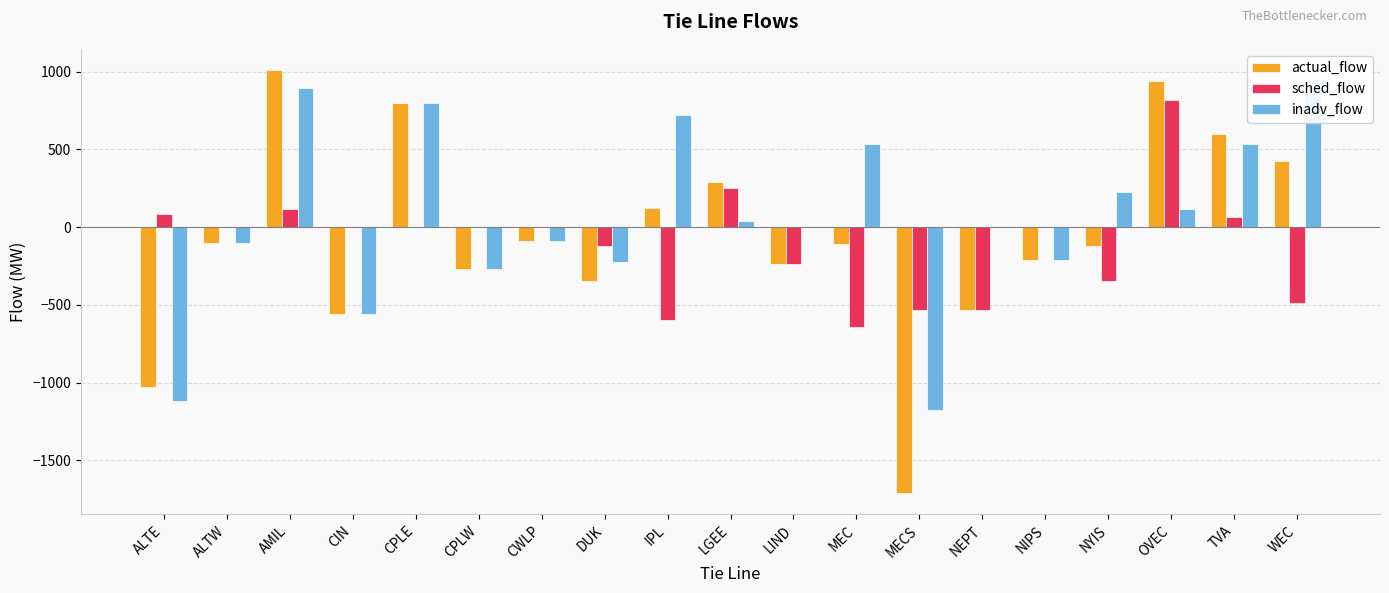

What is the total value across all series at ALTE?

-2062